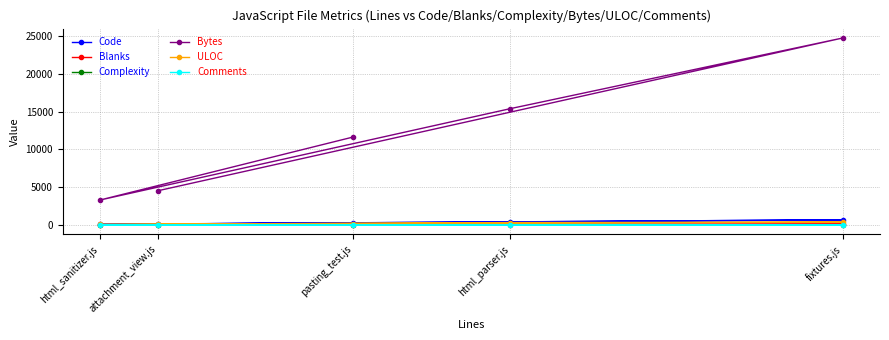

True or false: Blanks and Code cross at least once.

False